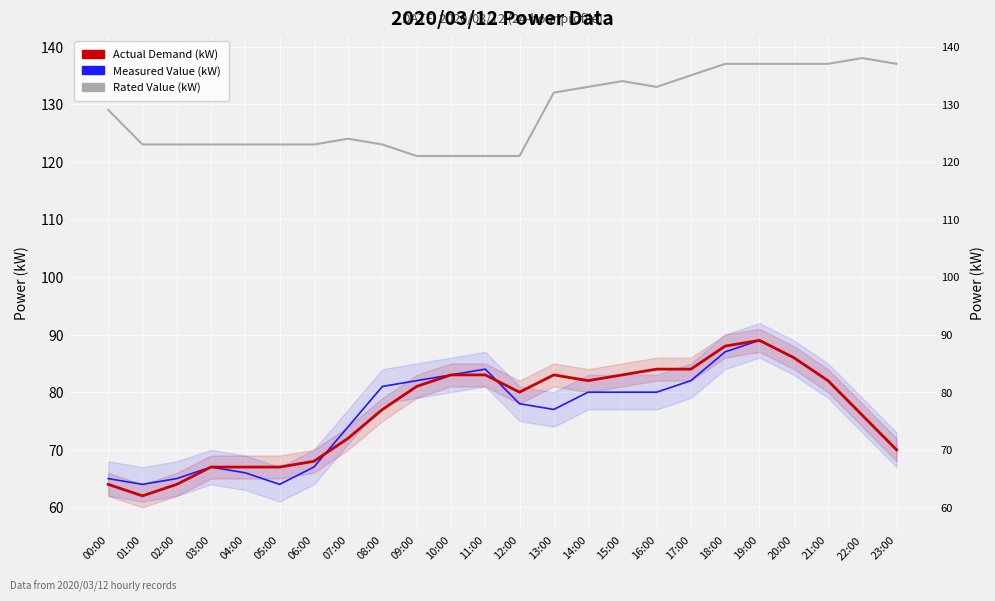

At which label is Ízèl(kW) closest to 129?

00:00